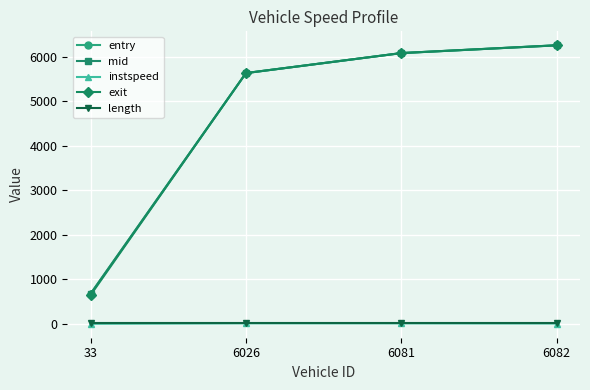

What is the value of the mid point at the 4th from the left?

6260.1